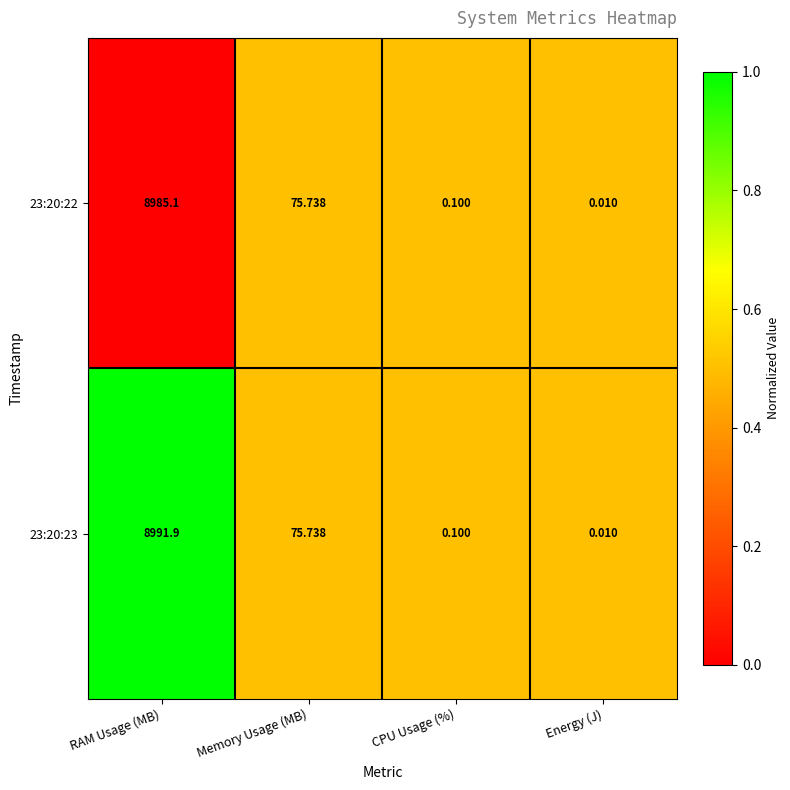

How many distinct data groups are displayed?

2